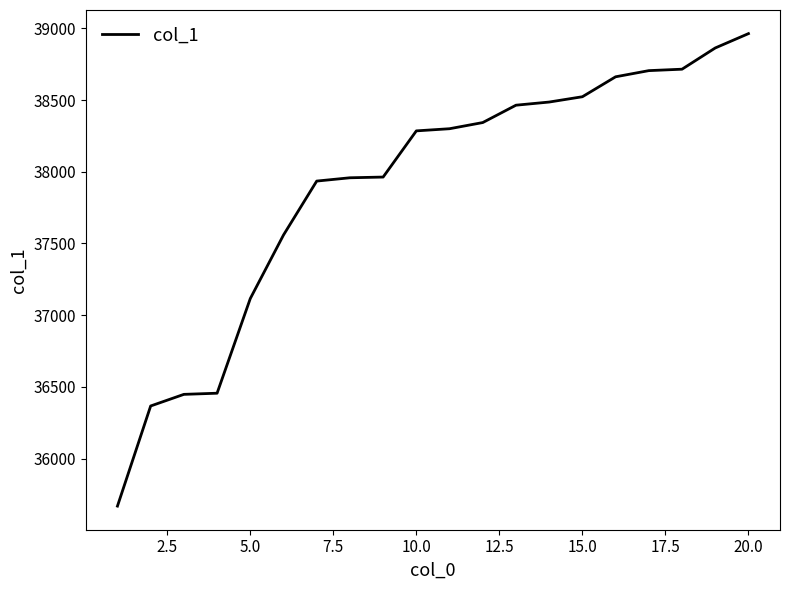

What is the difference between the maximum and minimum values?

3294